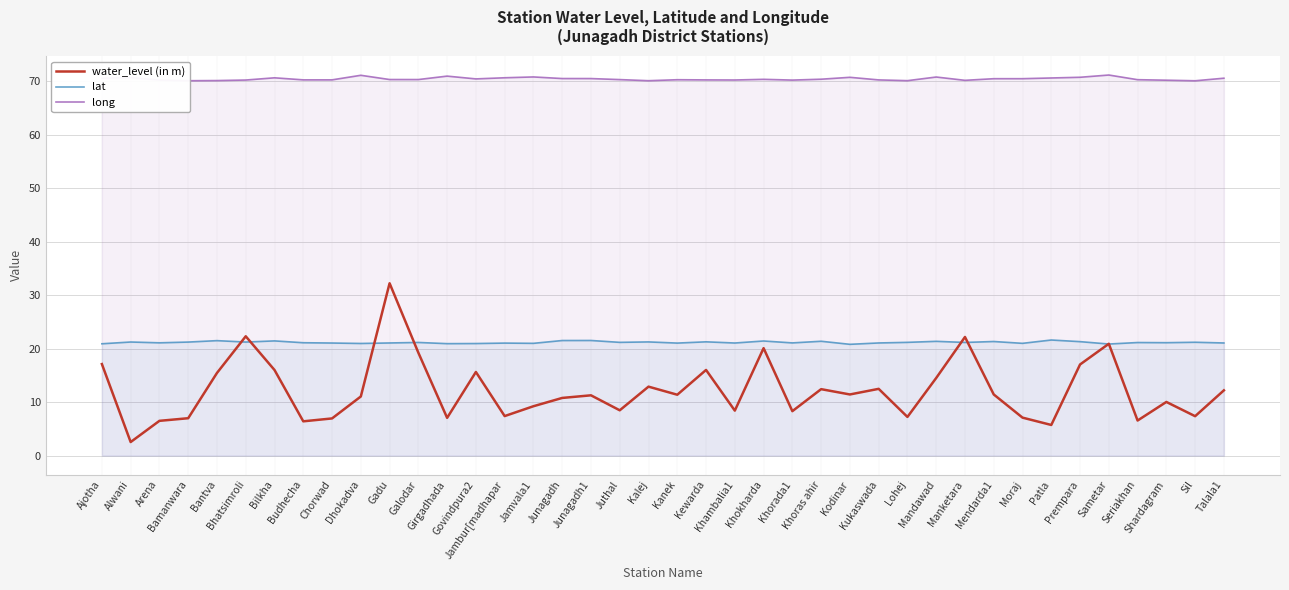

What is the approximate value of long at Chorwad?

70.2